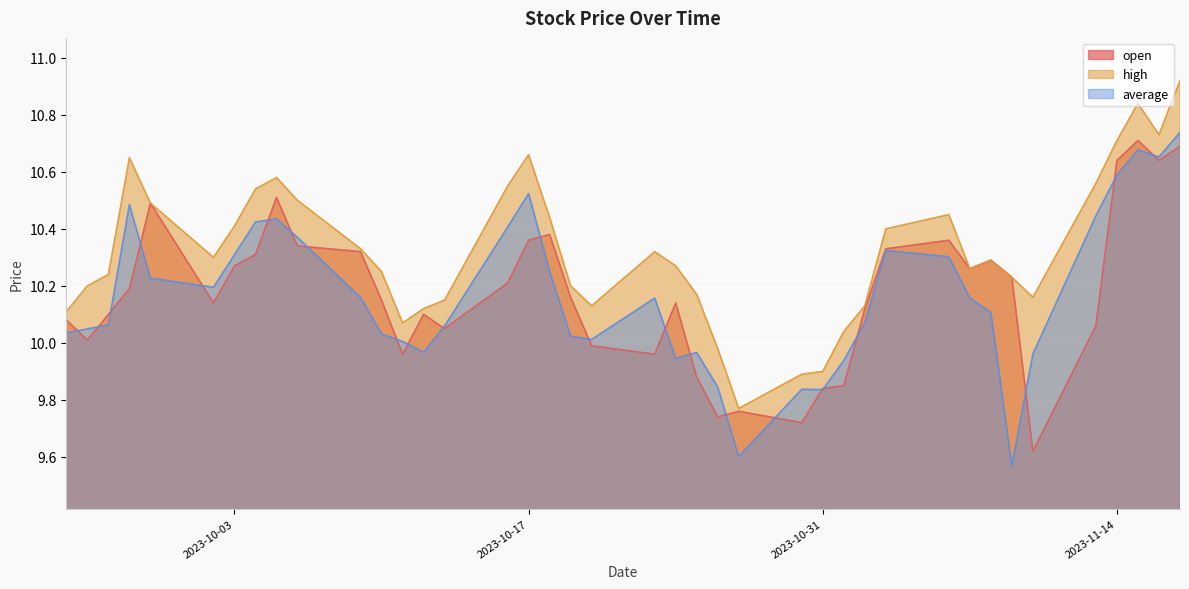

Rank the categories by average value from highest to lowest.

2023-11-17, 2023-11-15, 2023-11-16, 2023-11-14, 2023-10-17, 2023-09-28, 2023-11-13, 2023-10-05, 2023-10-04, 2023-10-16, 2023-10-06, 2023-11-03, 2023-10-03, 2023-11-06, 2023-10-18, 2023-09-29, 2023-10-02, 2023-10-09, 2023-10-23, 2023-11-07, 2023-11-08, 2023-11-02, 2023-09-27, 2023-10-13, 2023-09-26, 2023-09-25, 2023-10-10, 2023-10-19, 2023-10-20, 2023-10-11, 2023-10-12, 2023-10-25, 2023-11-10, 2023-10-24, 2023-11-01, 2023-10-26, 2023-10-30, 2023-10-31, 2023-10-27, 2023-11-09